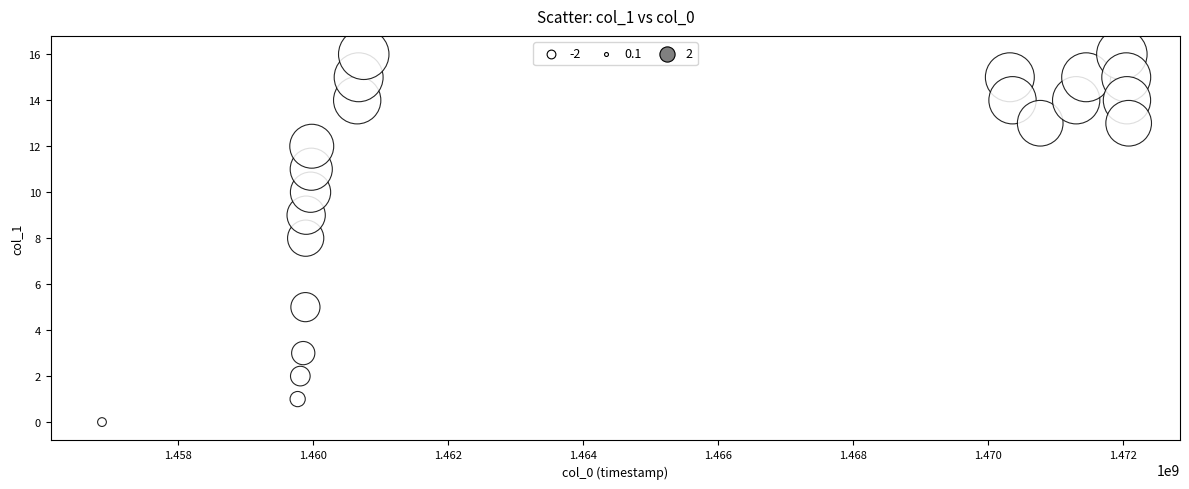

What is the range of X values (max minus min)?

15210939